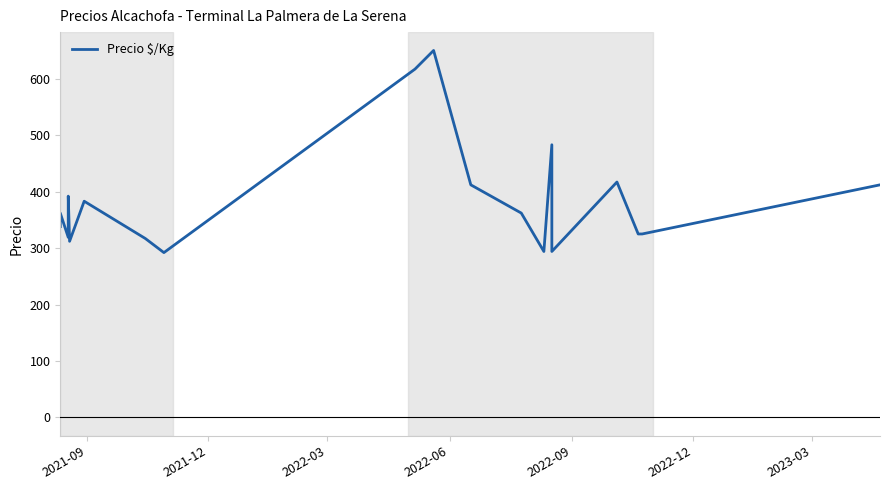

What is the smallest value displayed?

292